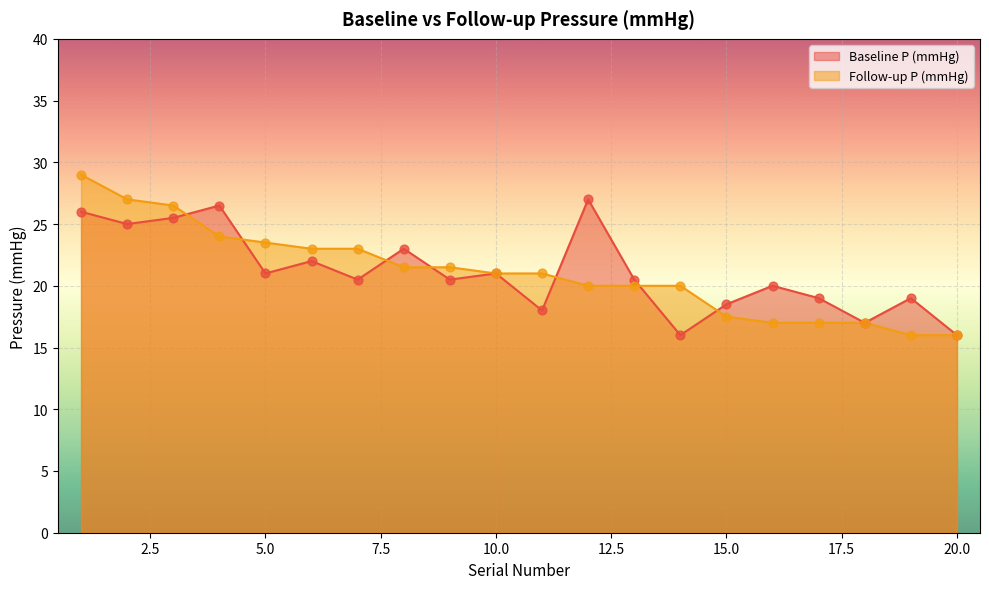

Which series has the largest Y range (max minus min)?

Follow-up P (mmHg)